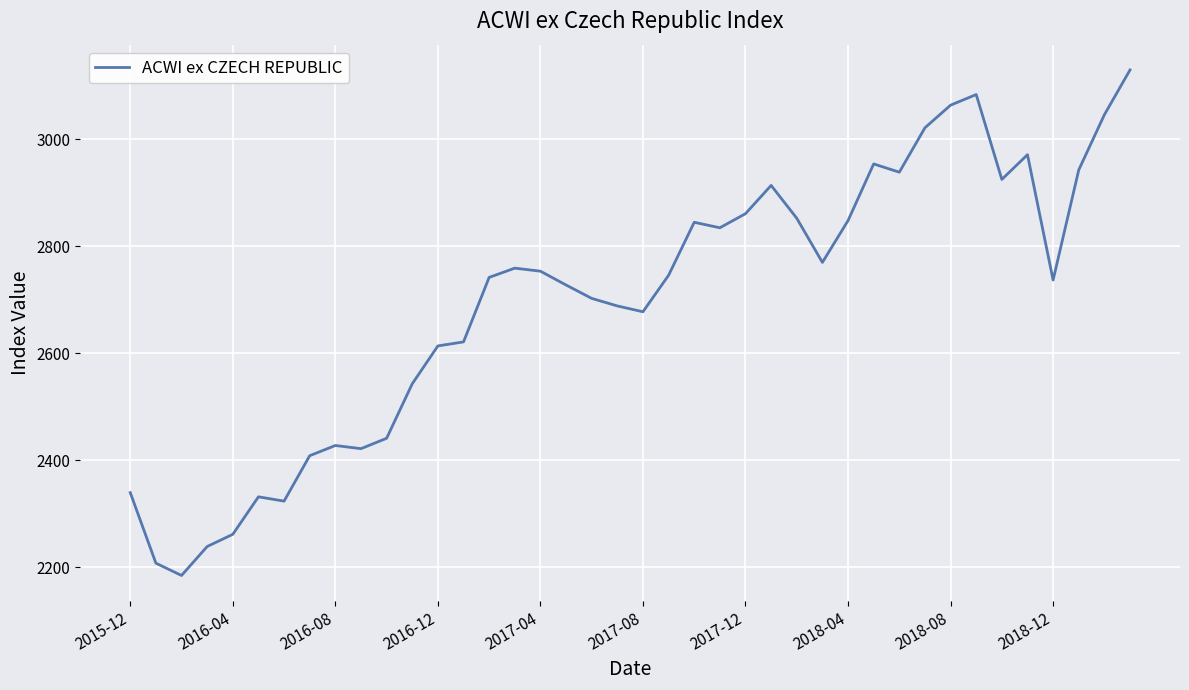

What is the difference between the second highest and second lowest values?

876.6